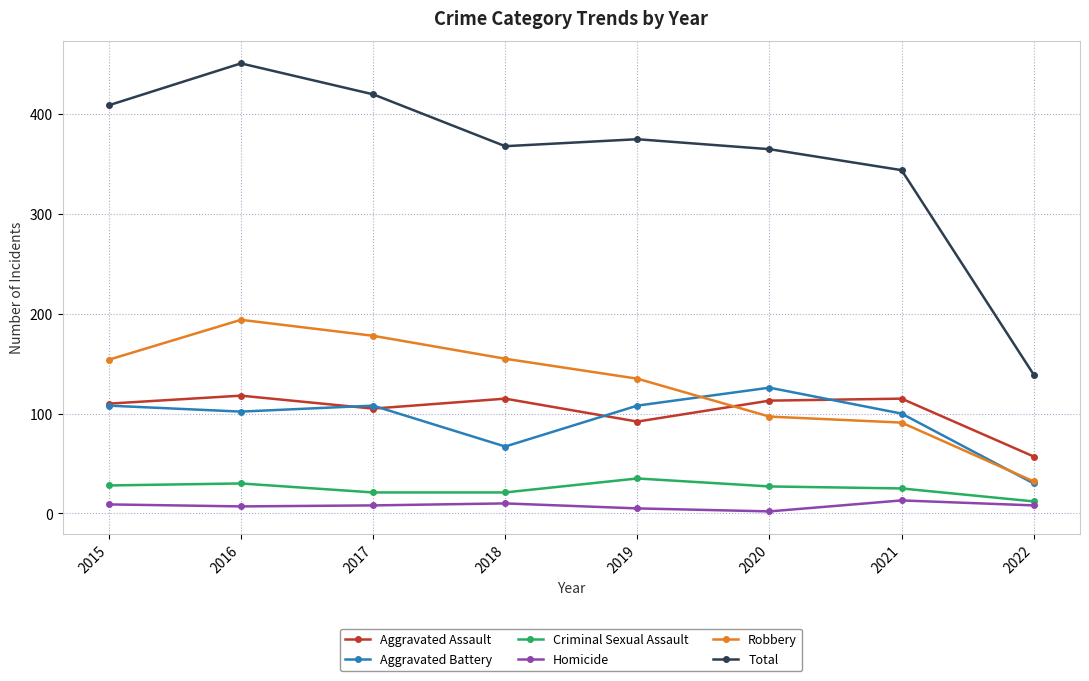

Which series has the largest range (max minus min)?

Total